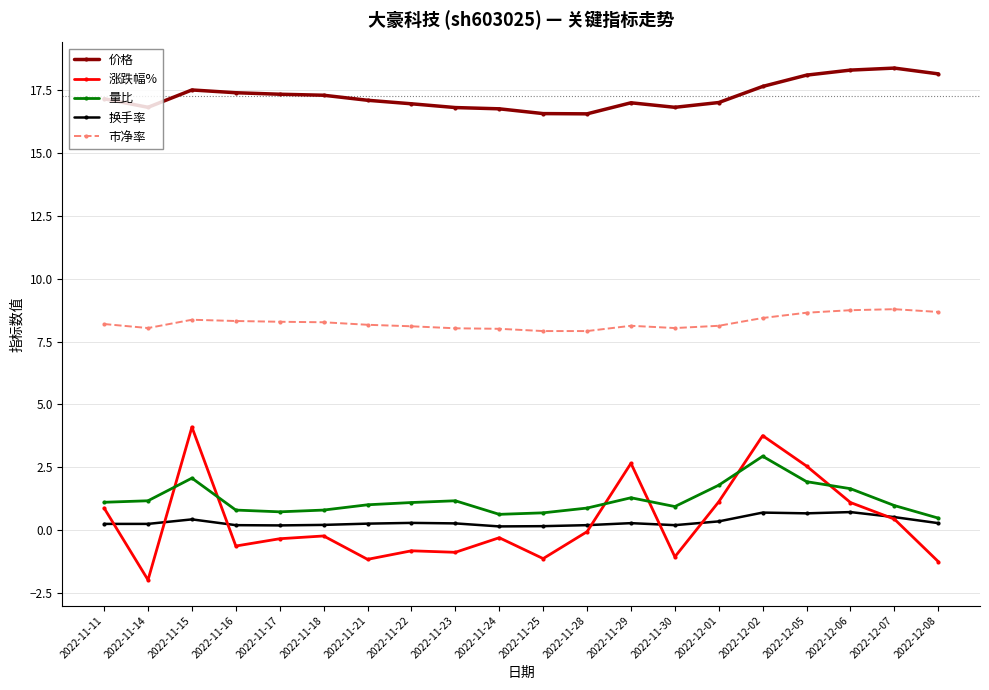

Rank the series at 2022-11-24 from lowest to highest value.

涨跌幅%, 换手率, 量比, 市净率, 价格